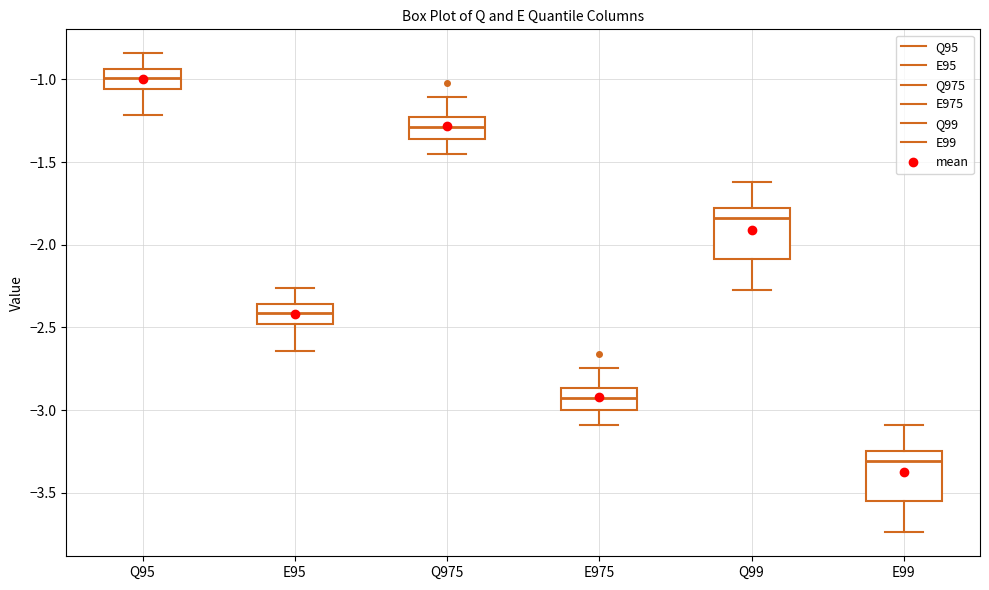

Which box has the lowest median line?

E99